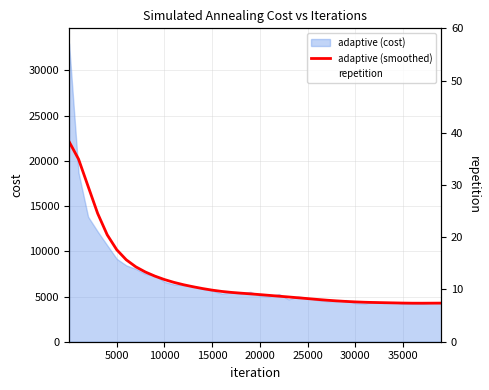

Which series has the largest total across all categories?

adaptive (smoothed)